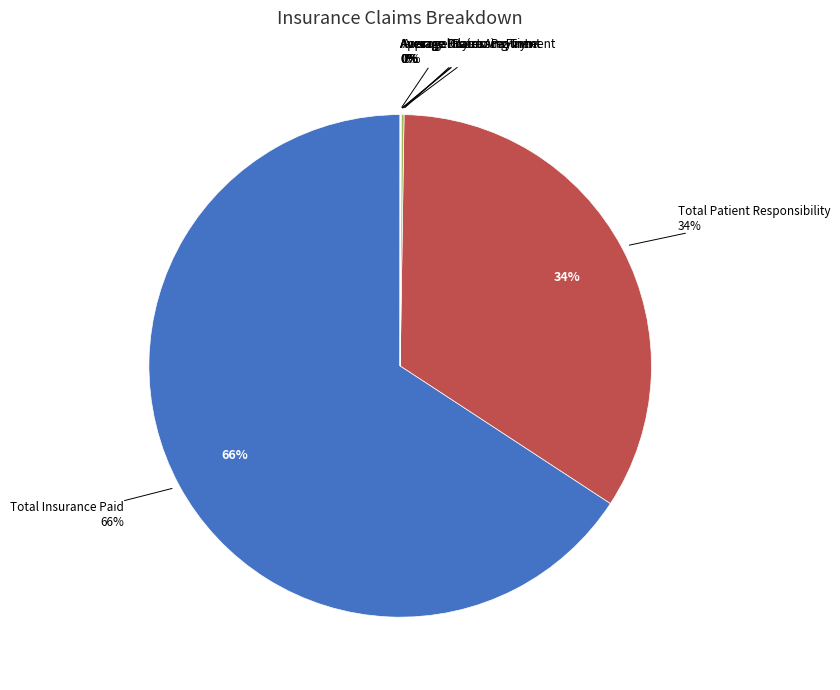

To the nearest percent, what is the combined percentage of Total Insurance Paid and Average Claim Amount?

66%